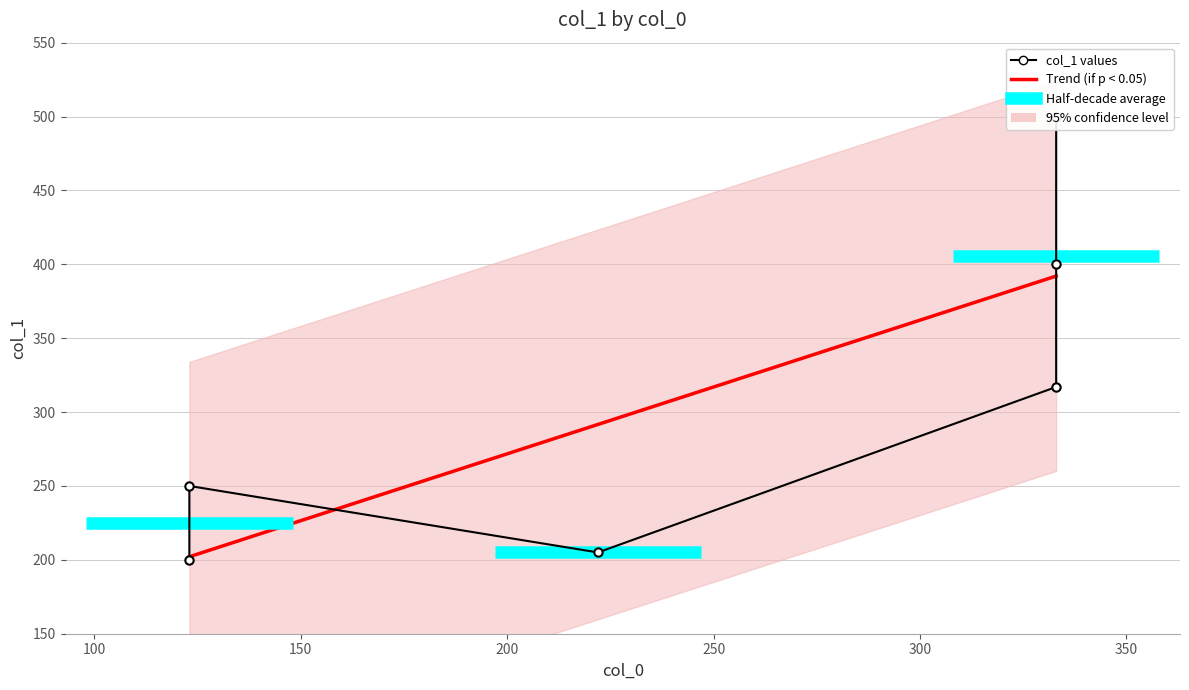

What is the change in value from 123 to 222?

-45